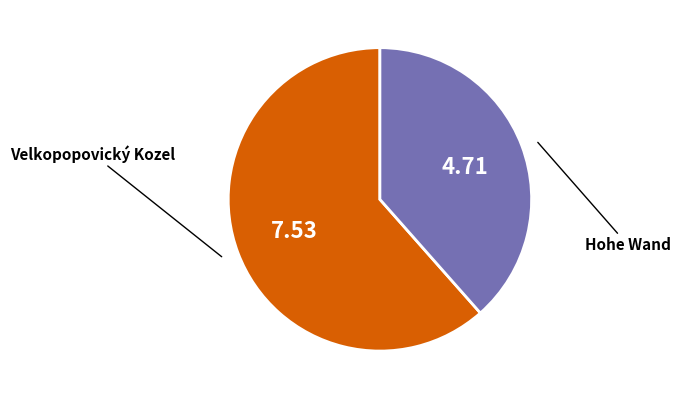

Is there a majority slice in this chart?

Yes